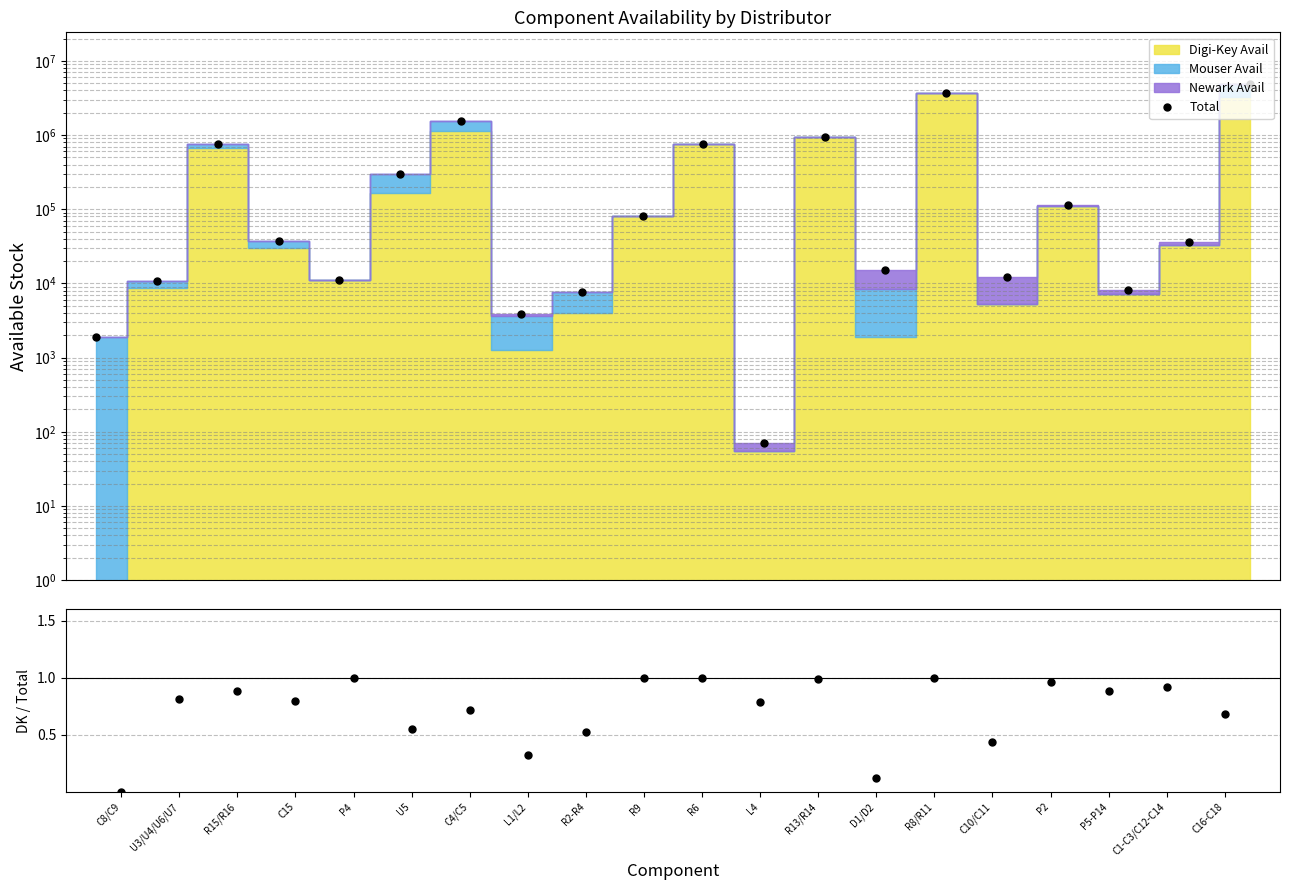

How many lines are shown in the chart?

2